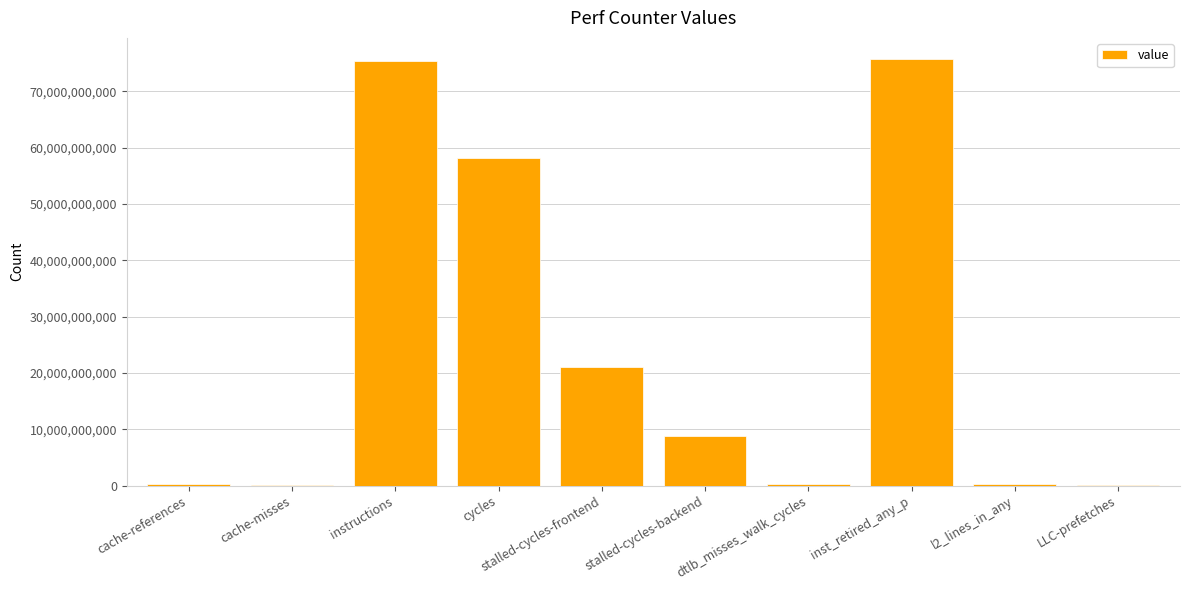

What is the average value?

23996189440